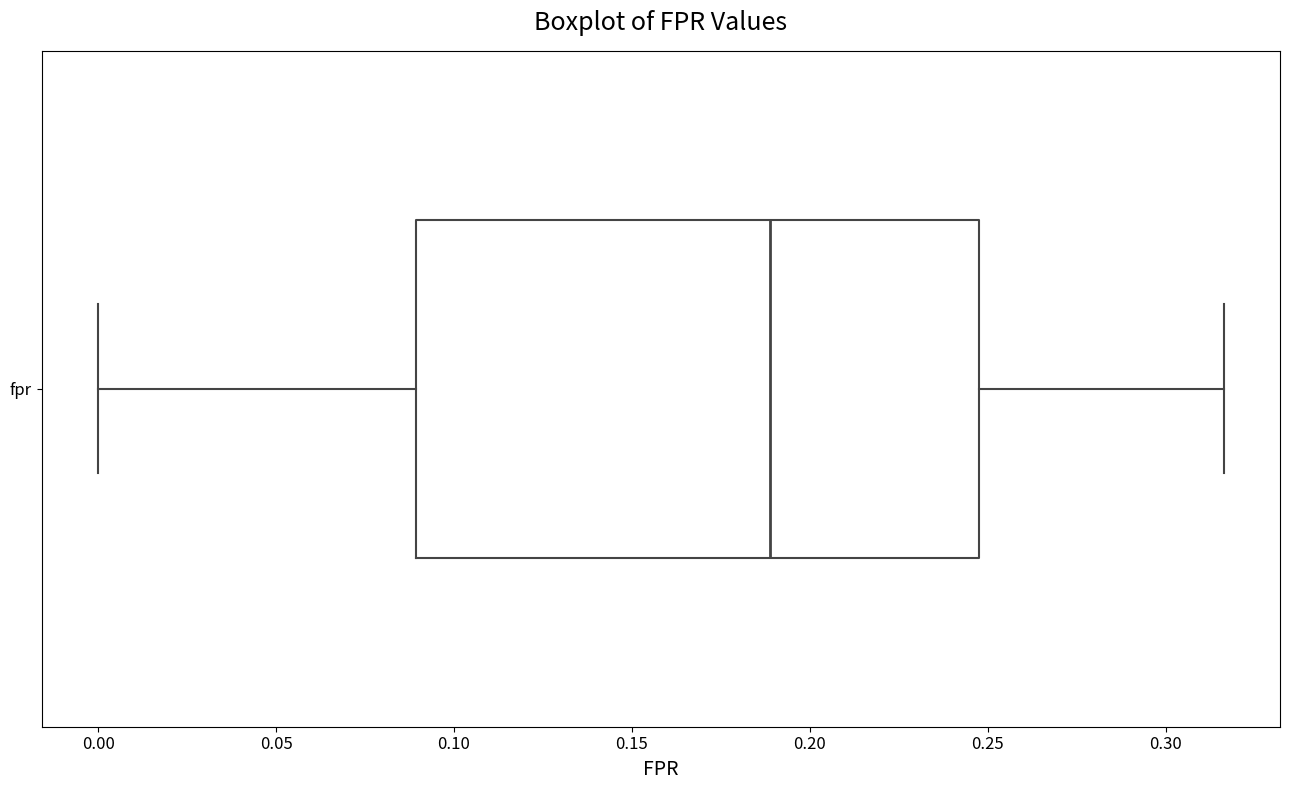

Read this box plot against the x-axis: the position of the median line, the range covered by the box, and the ends of both whiskers. The values are not printed on the chart, so give them approximately, as read against the axis.

median 0.190, box 0.090 to 0.245, whiskers 0.000 to 0.315